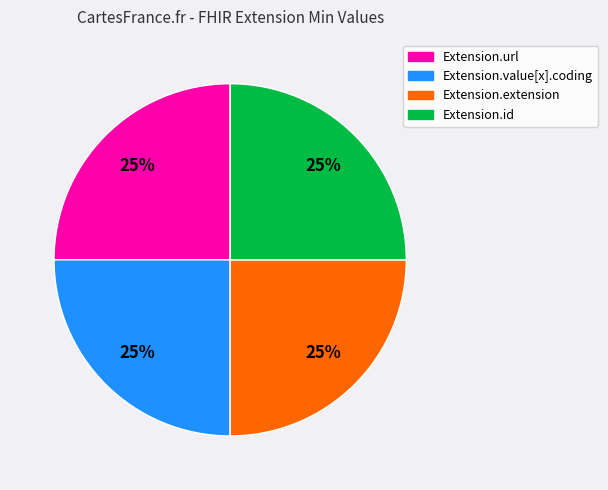

Is there any slice that represents more than half of the pie?

No